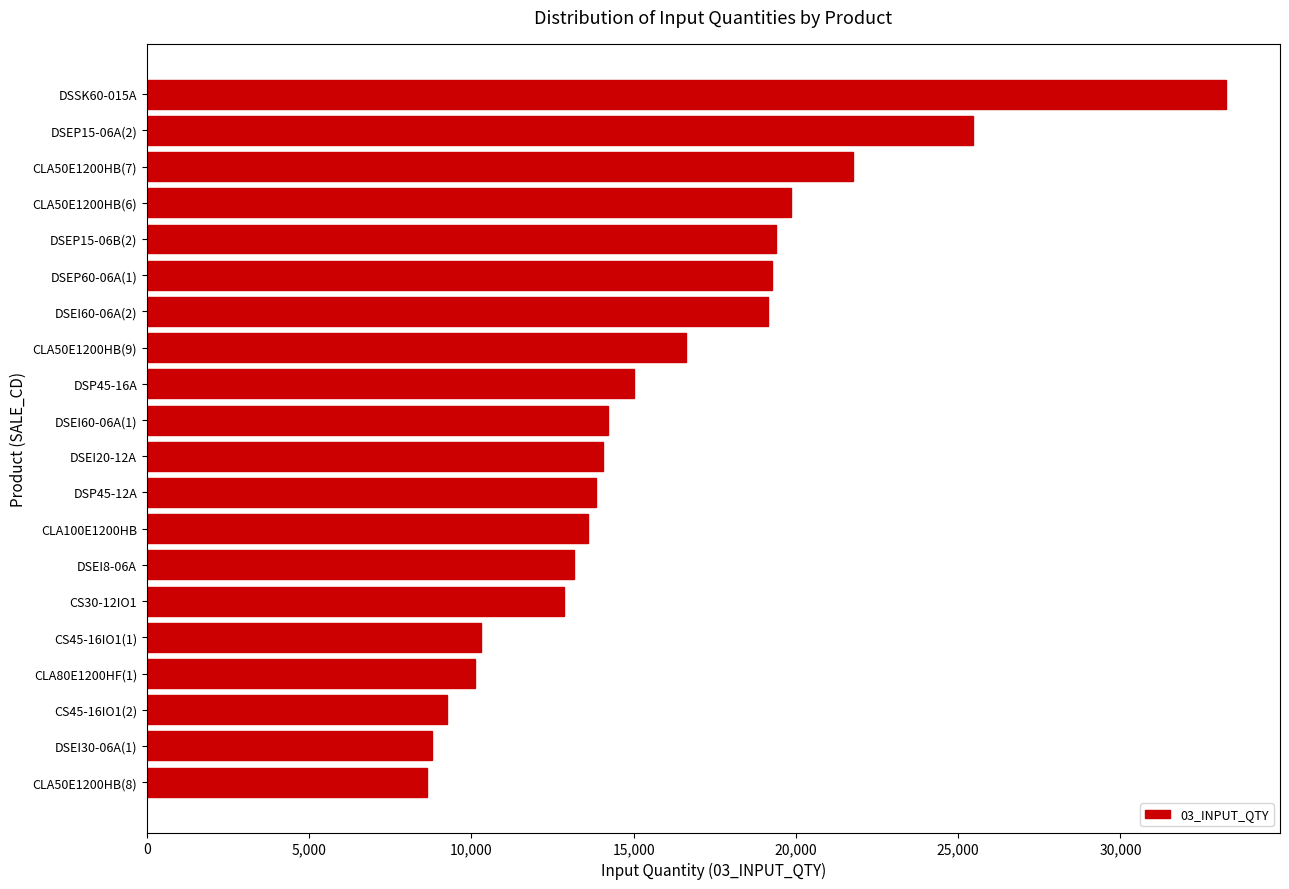

Does the chart contain stacked bars?

No